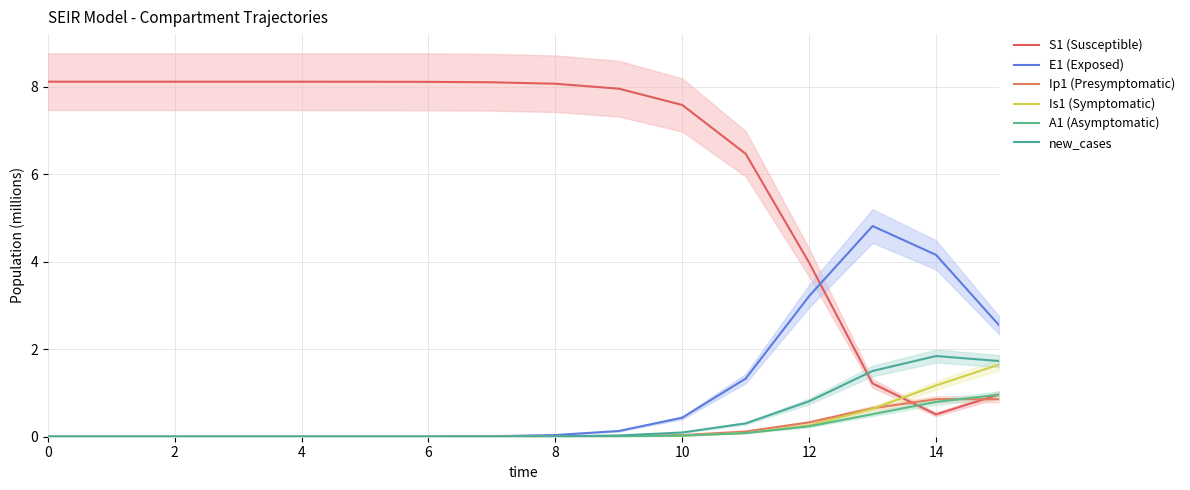

What is the spread (max minus min) of values at 10?

8.1